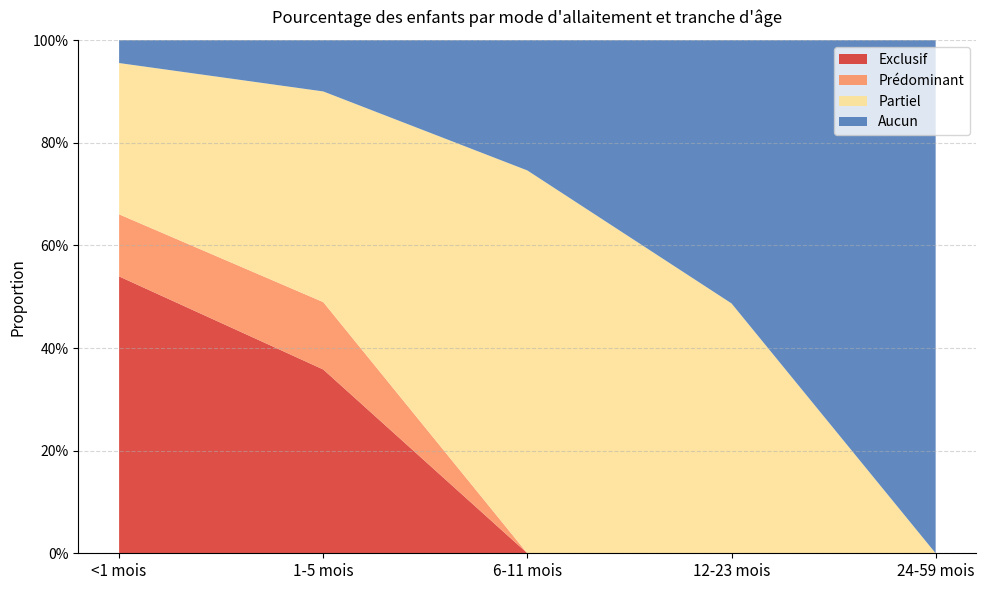

Reading right to left, transcribe all the data shown in this chart.

Exclusif: 0.0	0.0	0.0	0.4	0.5
Prédominant: 0.0	0.0	0.0	0.1	0.1
Partiel: 0.0	0.5	0.7	0.4	0.3
Aucun: 1.0	0.5	0.3	0.1	0.0